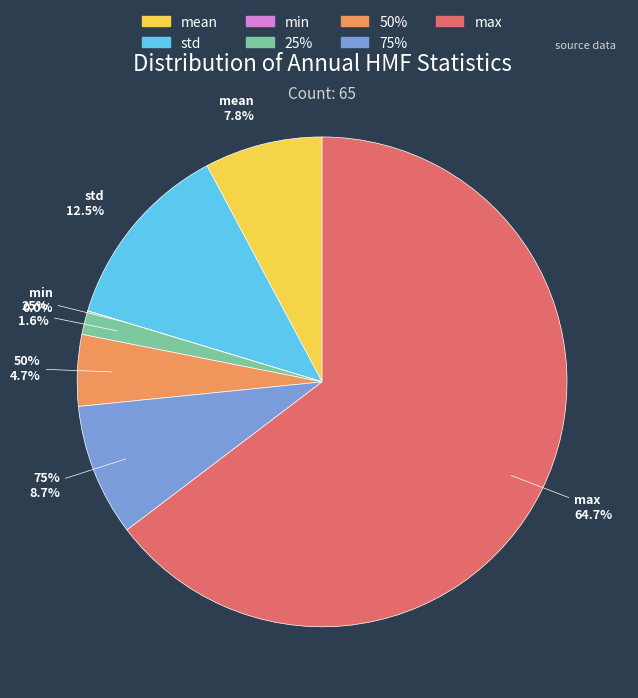

Does any single category account for the majority?

Yes